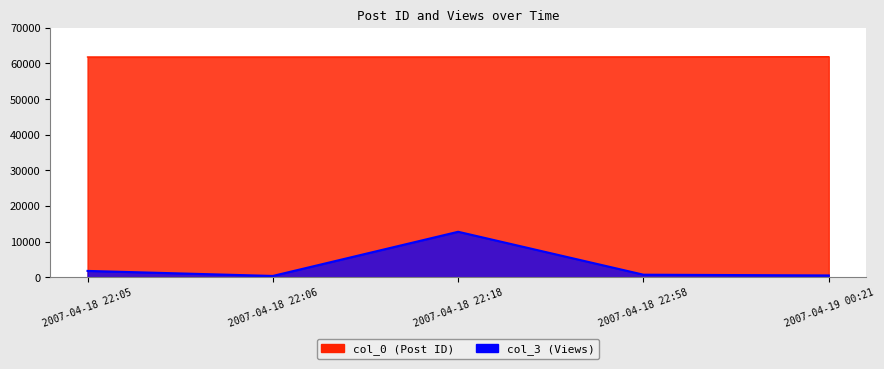

Which series has the widest spread of values?

col_3